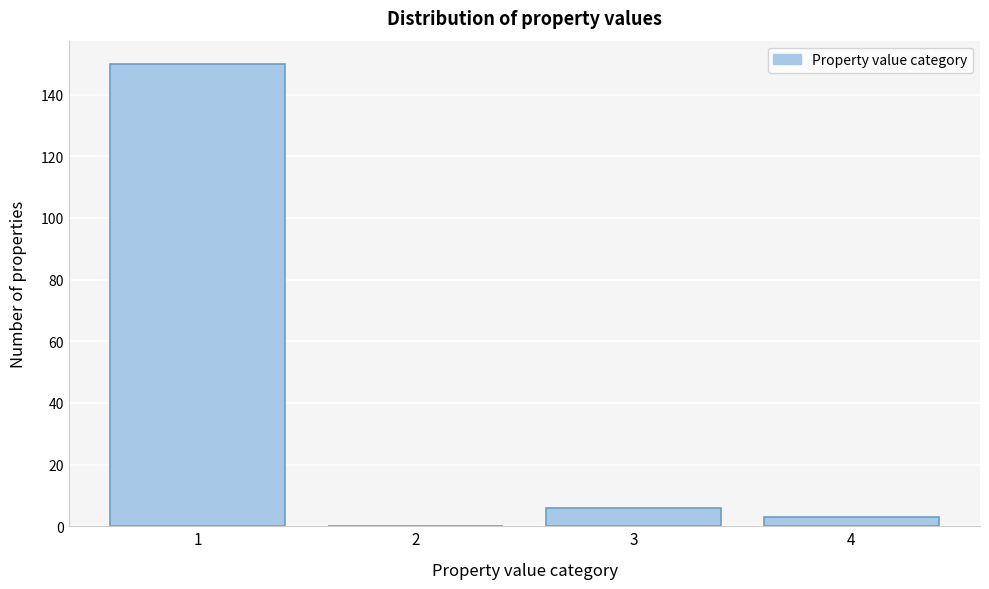

Reading left to right, transcribe this chart: for each bar, give the range it covers on the x-axis and its height. The values are not printed on the chart, so give them approximately, as read against the axis.

0.5 to 1.5: 150
1.5 to 2.5: 0
2.5 to 3.5: 6
3.5 to 4.5: 4